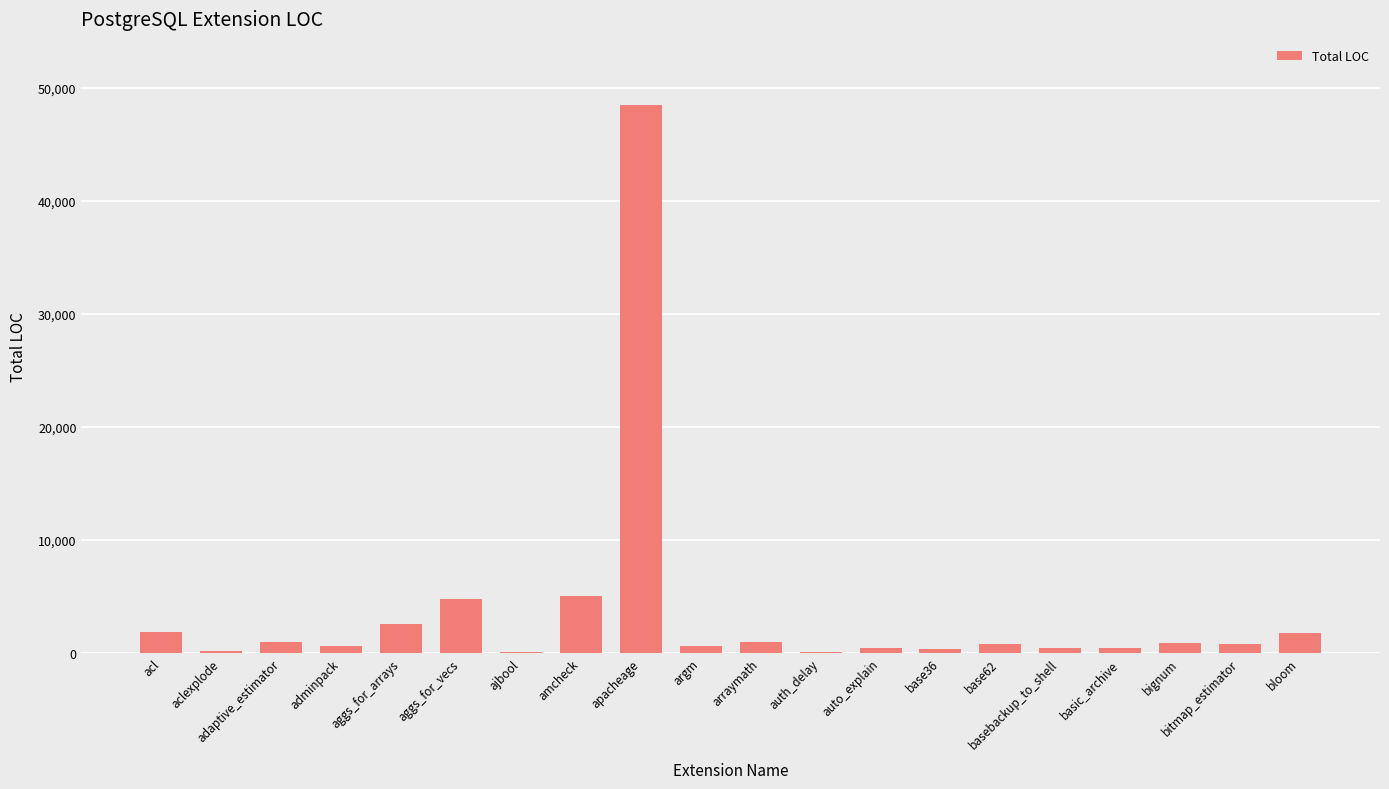

What is the change in value from apacheage to basebackup_to_shell?

-48067